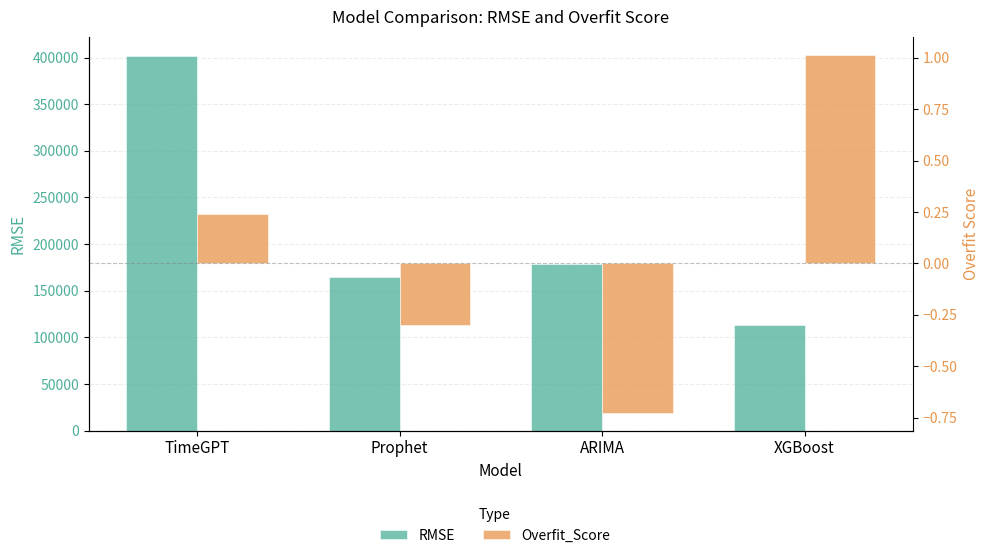

Which series has the largest range (max minus min)?

RMSE